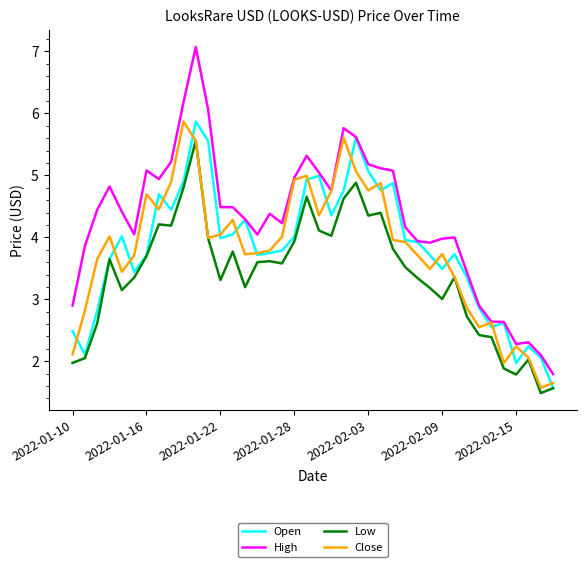

Which series has the largest total across all categories?

High